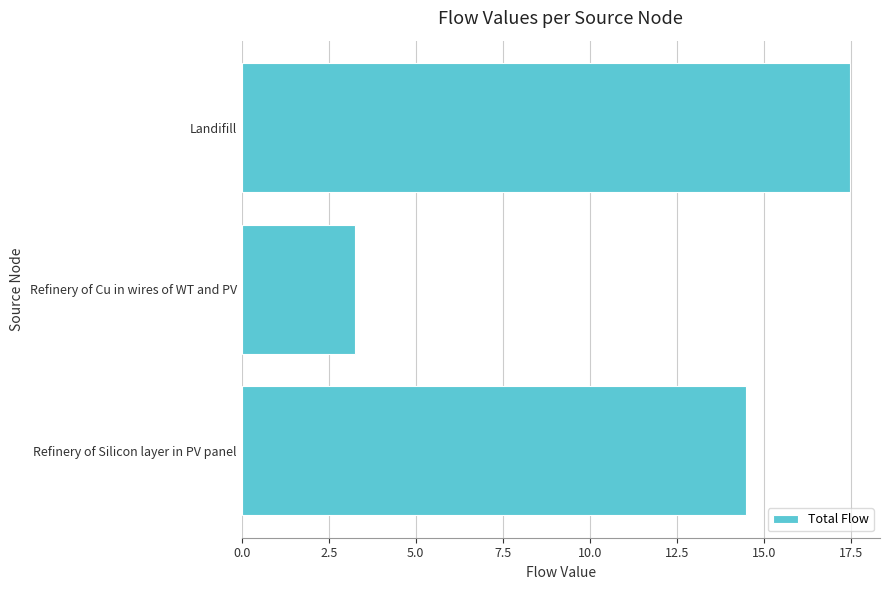

What is the greatest value displayed?

17.5